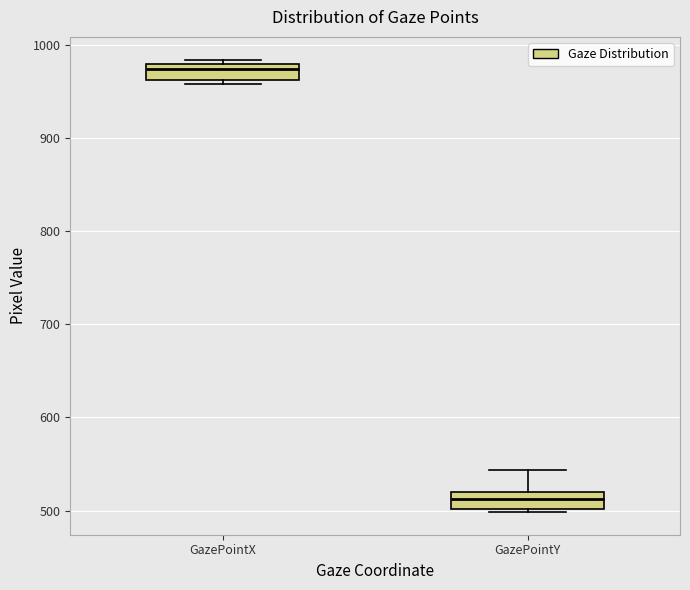

Where is the upper edge of the box for GazePointY on the y-axis? The values are not printed on the chart, so give them approximately, as read against the axis.

520